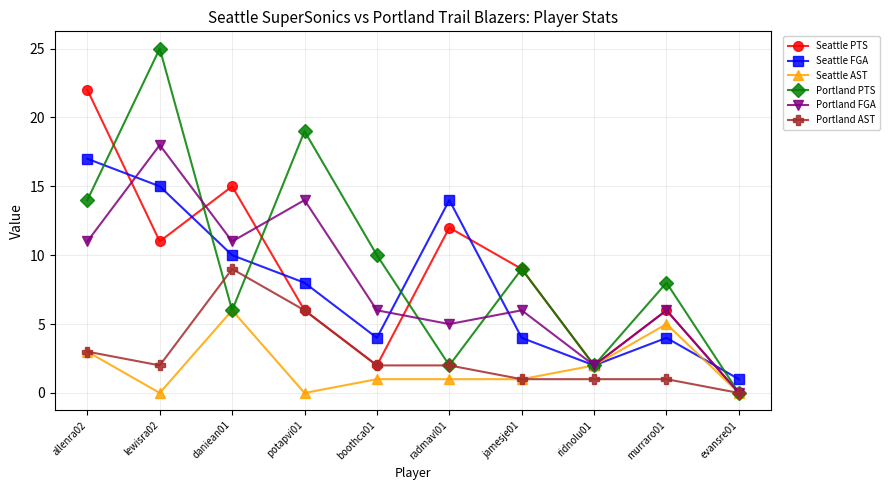

What is the value of the Portland FGA point at the 8th from the left?

2